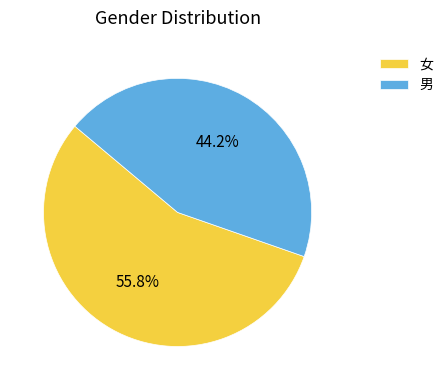

To the nearest percent, what portion does 女 represent?

56%